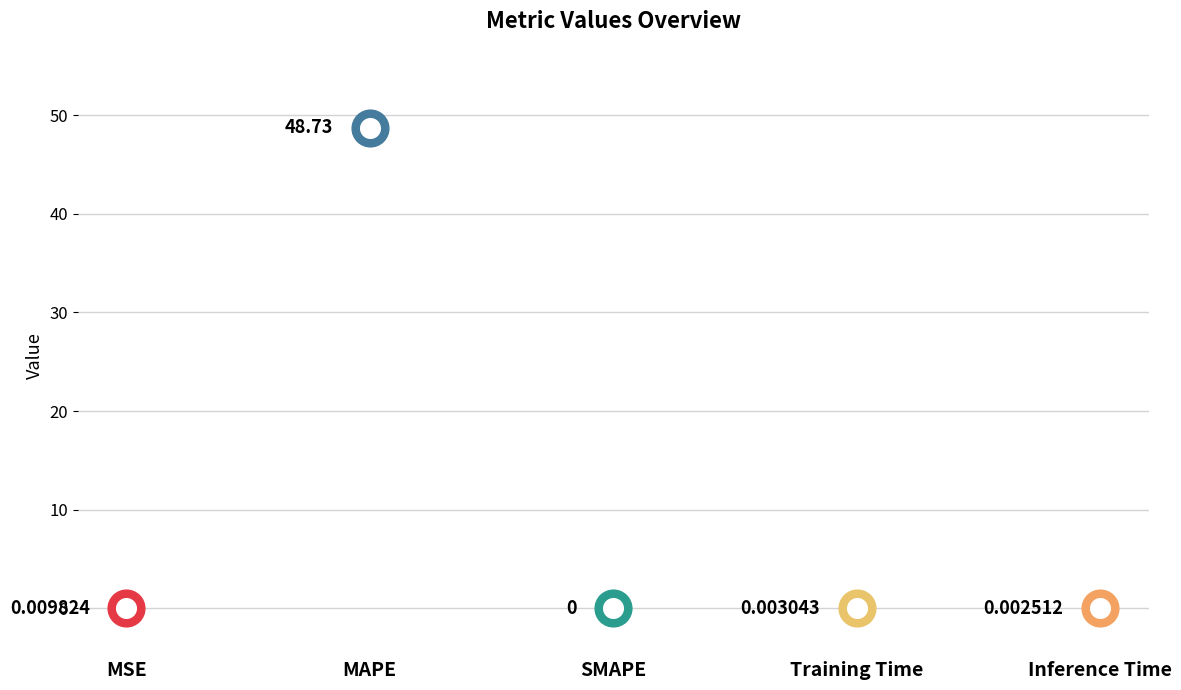

Between MAPE and Inference Time, which is larger?

MAPE